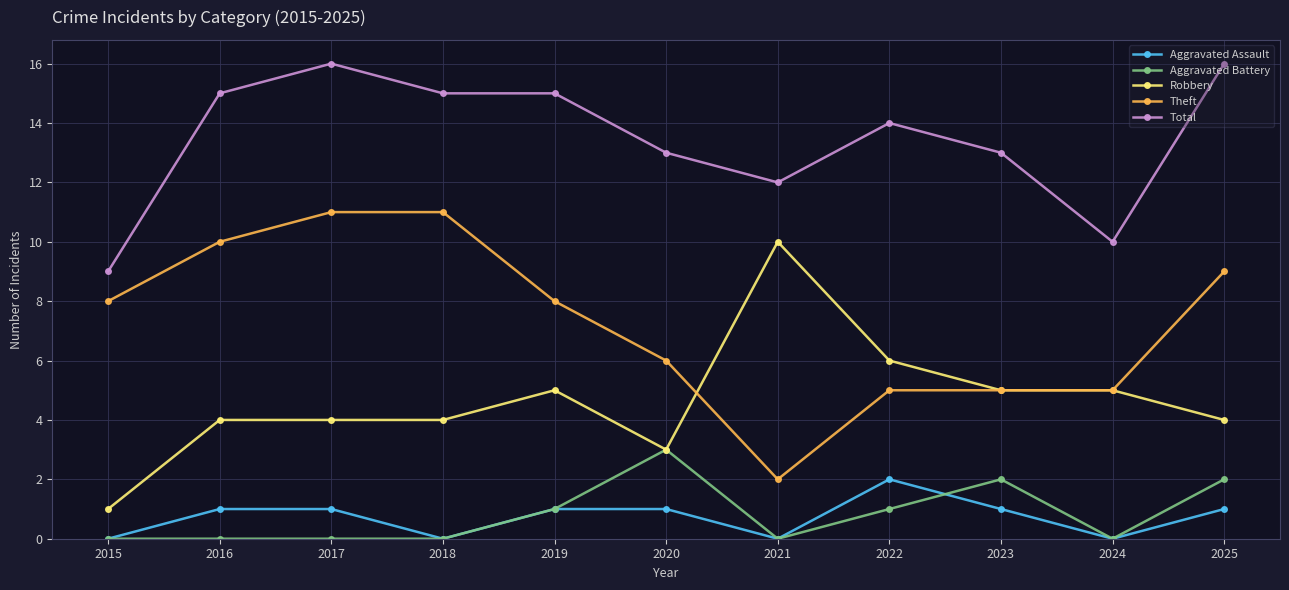

What is the difference between the maximum and second lowest values in the Theft series?

6